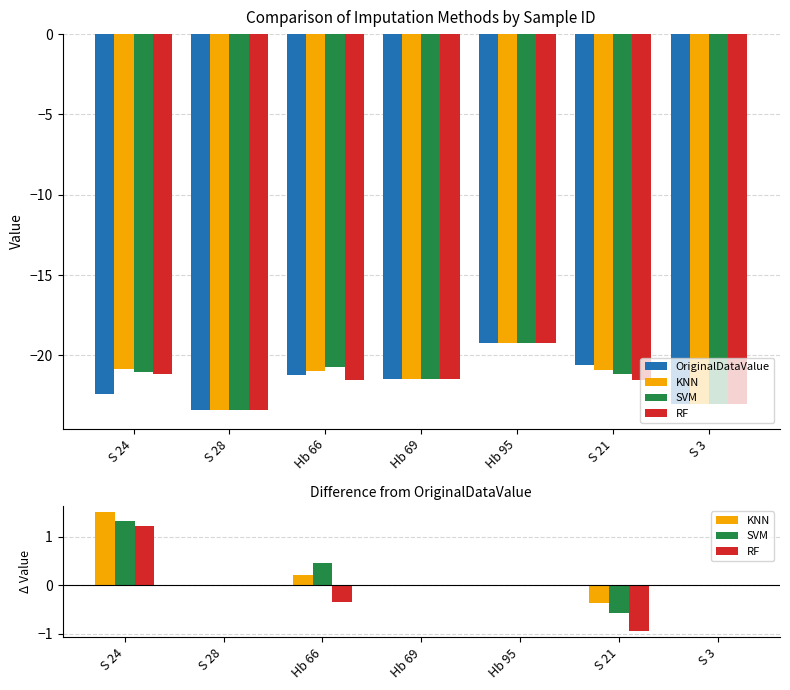

Which category has the lowest value in the KNN series?

S 21